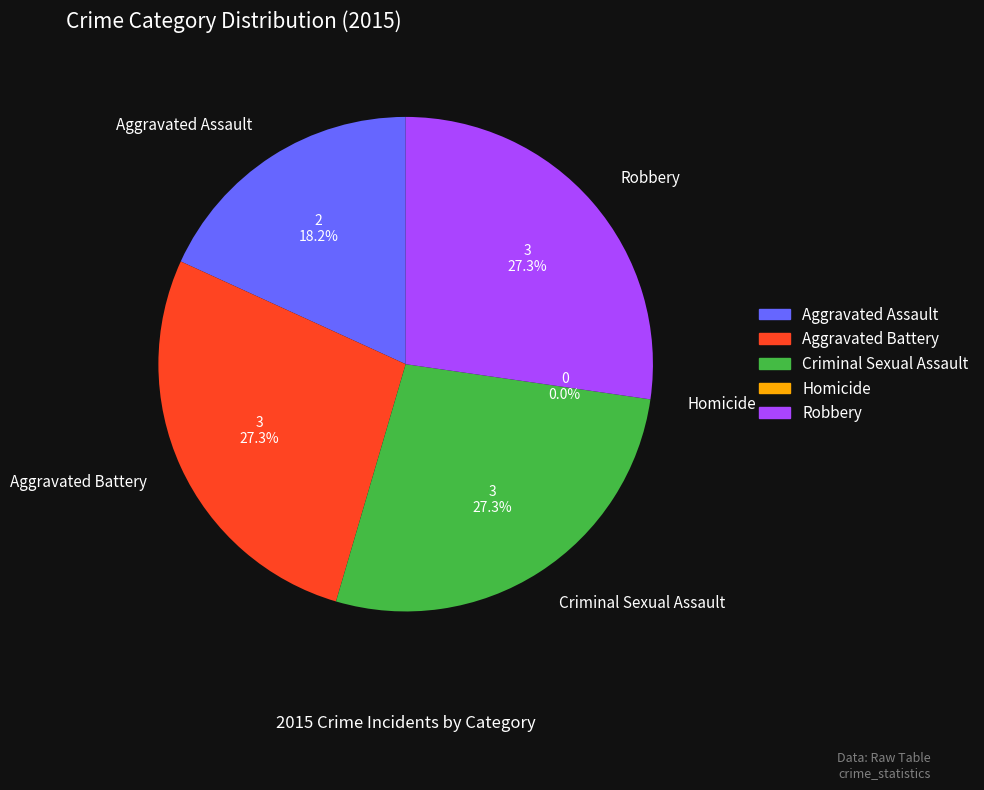

Is there a majority slice in this chart?

No